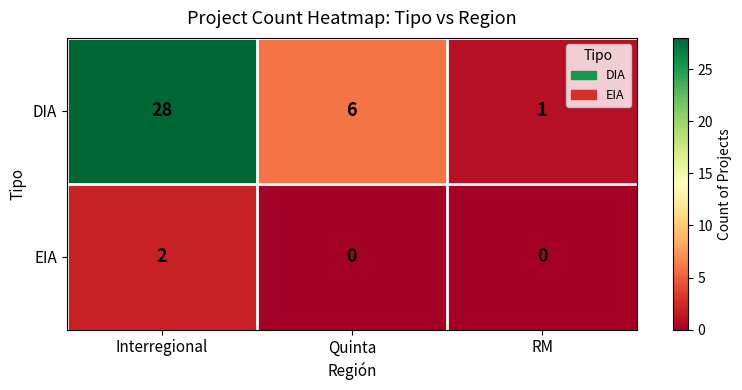

What is the greatest value displayed?

28